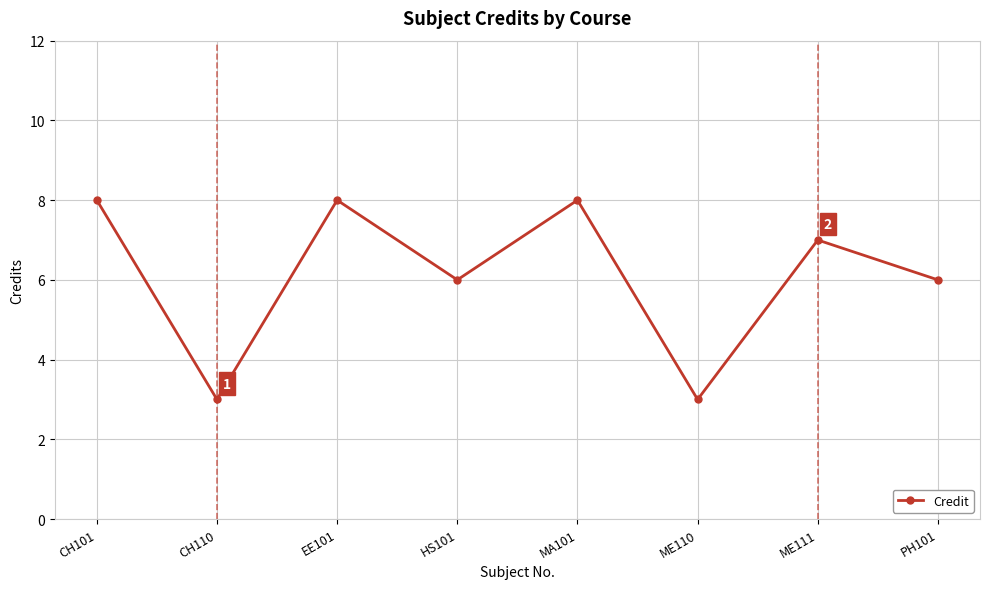

Between HS101 and EE101, which is larger?

EE101